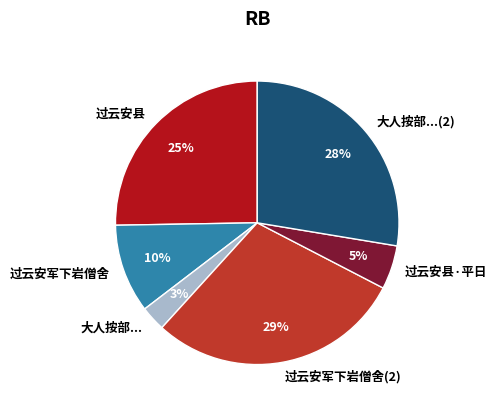

To the nearest percent, what is the difference between the largest and smallest slice percentages?

26%